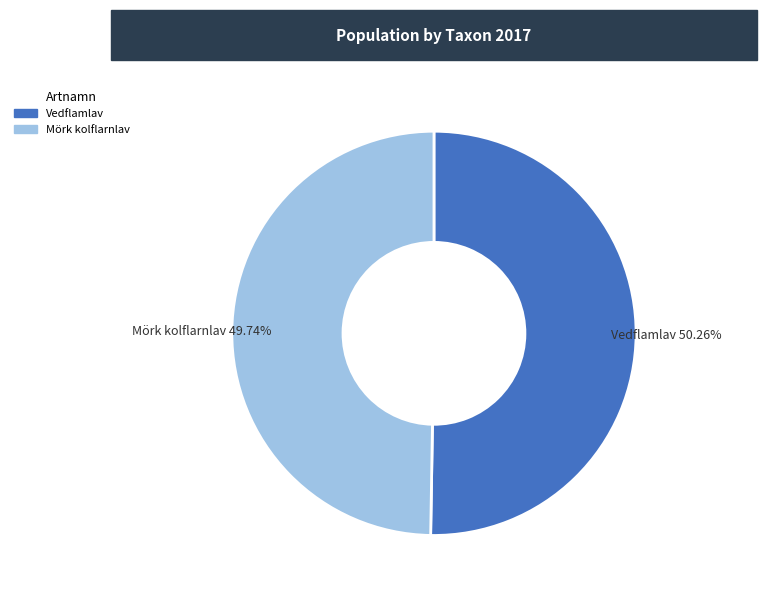

How many slices are in this pie chart?

2